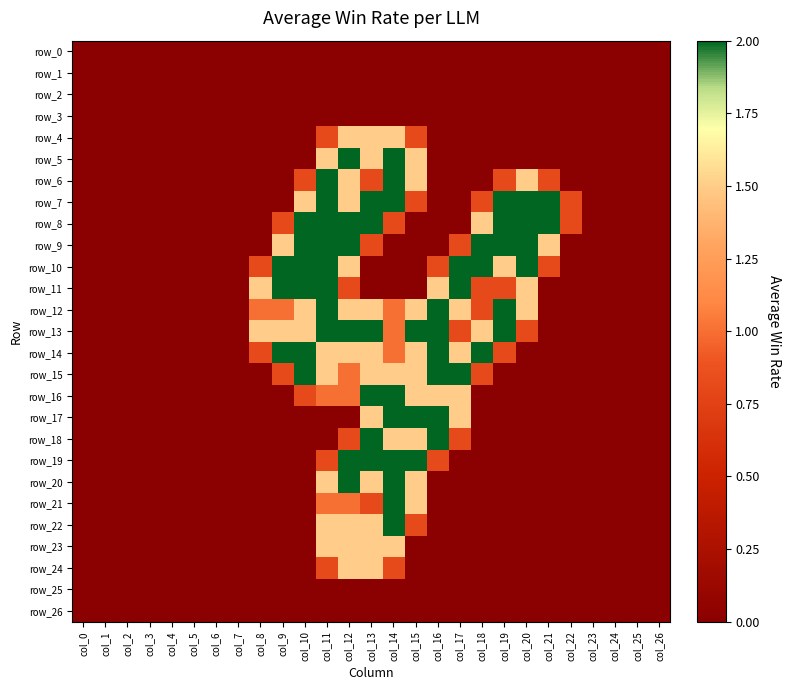

At col_15, list the series in order from smallest to largest.

row_0, row_1, row_2, row_3, row_8, row_9, row_10, row_11, row_23, row_24, row_25, row_26, row_4, row_7, row_22, row_5, row_6, row_12, row_14, row_15, row_16, row_18, row_20, row_21, row_13, row_17, row_19